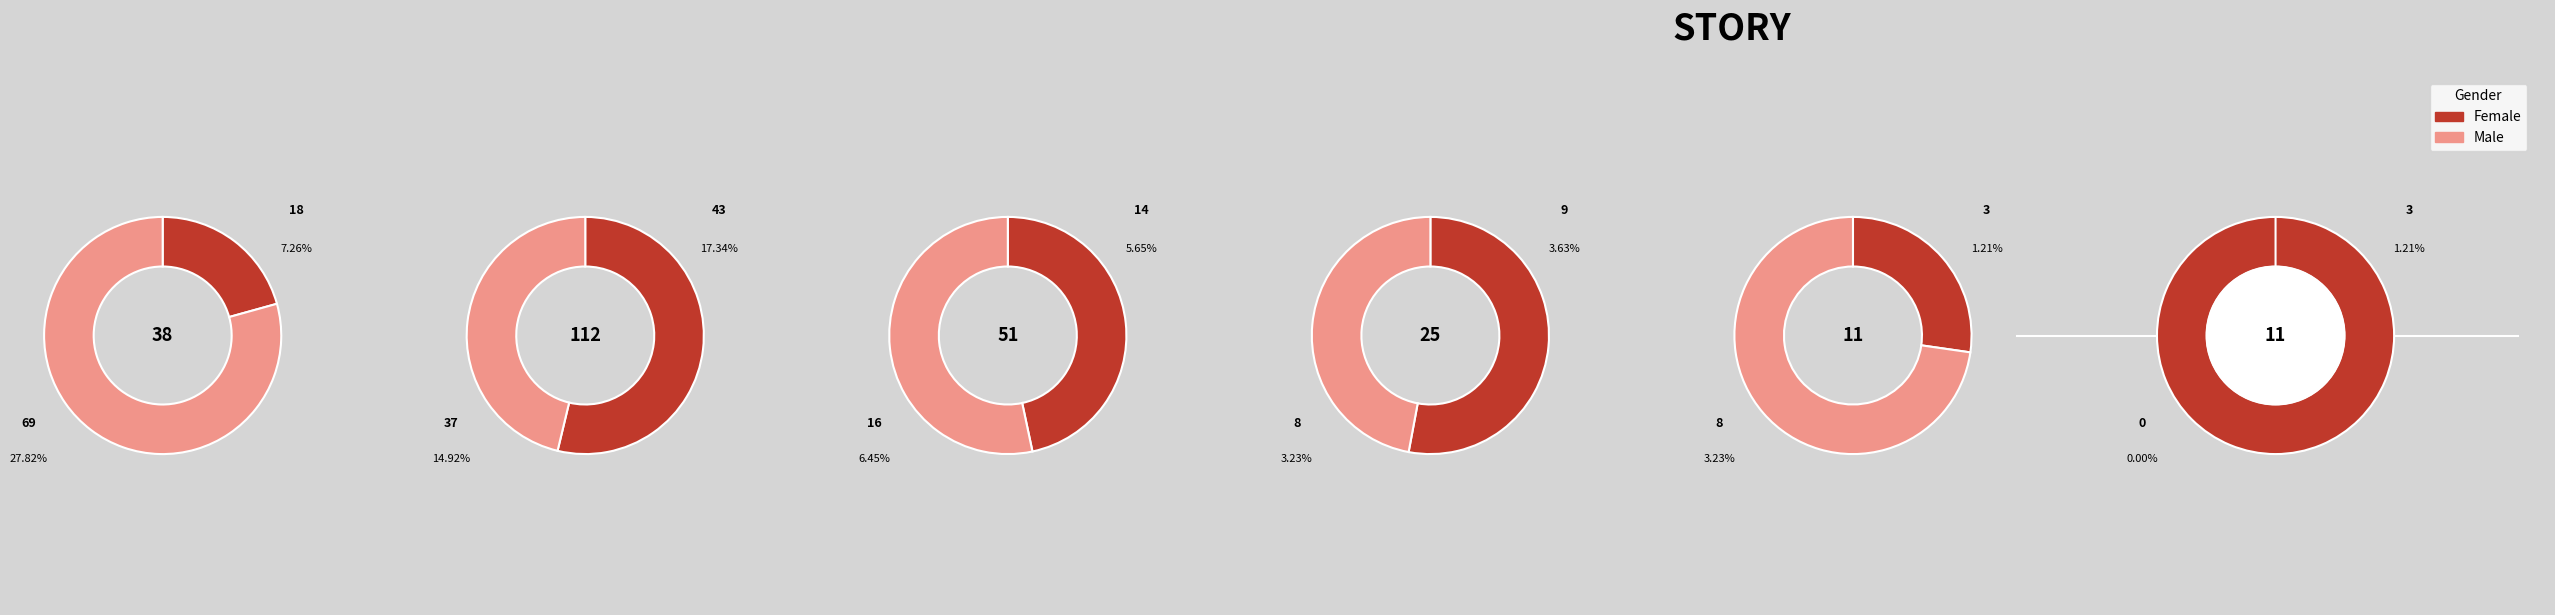

Count the number of slices in the pie.

6